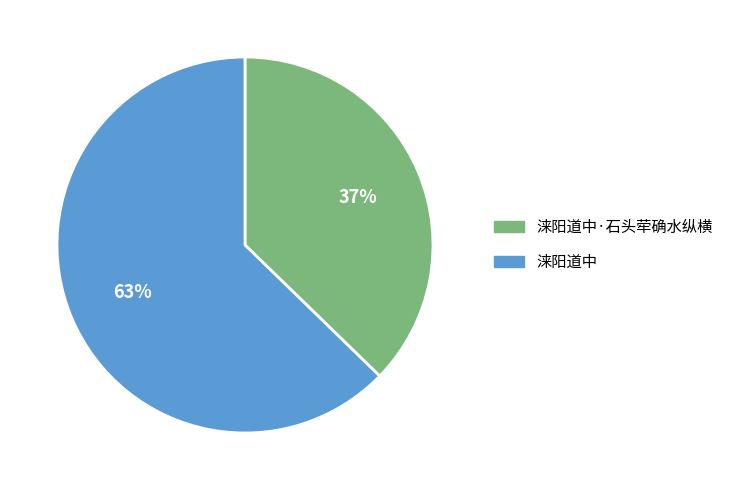

To the nearest percent, what is the combined percentage of 涞阳道中 and 涞阳道中·石头荦确水纵横?

100%